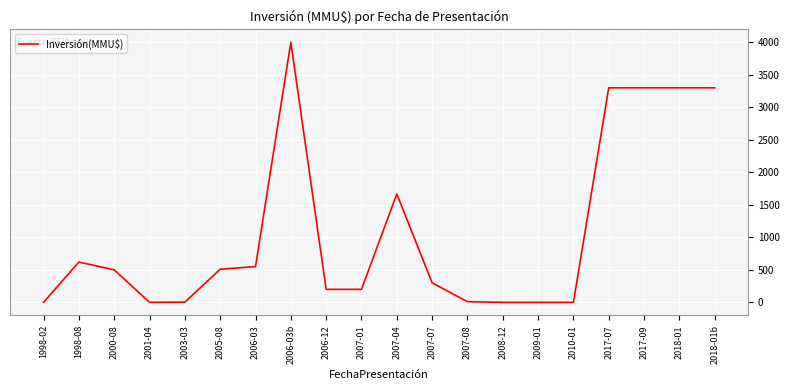

How many lines are shown in the chart?

1